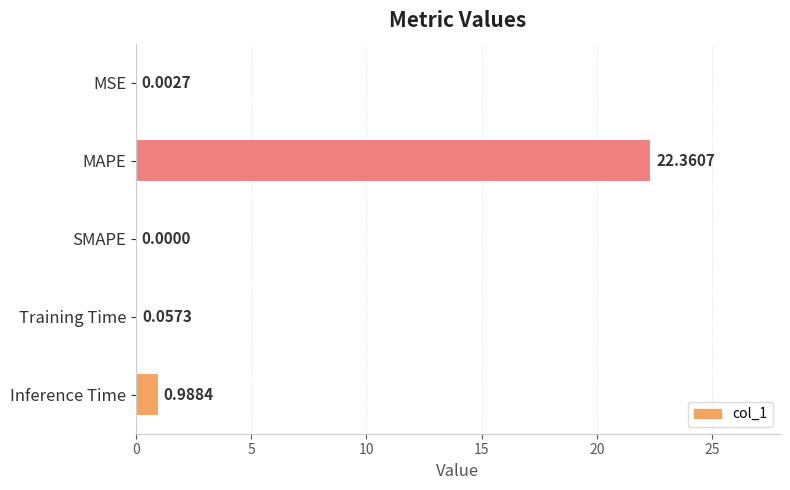

What is the change in value from SMAPE to Inference Time?

+1.0